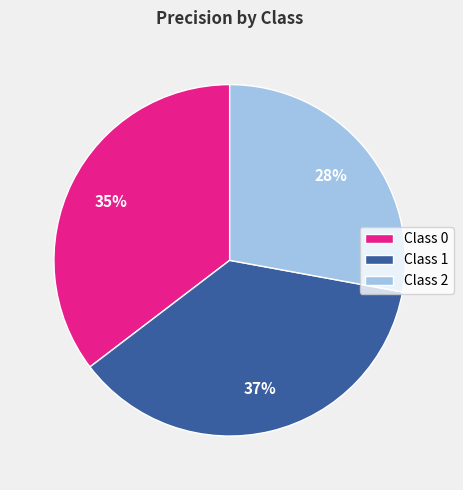

Is there a majority slice in this chart?

No